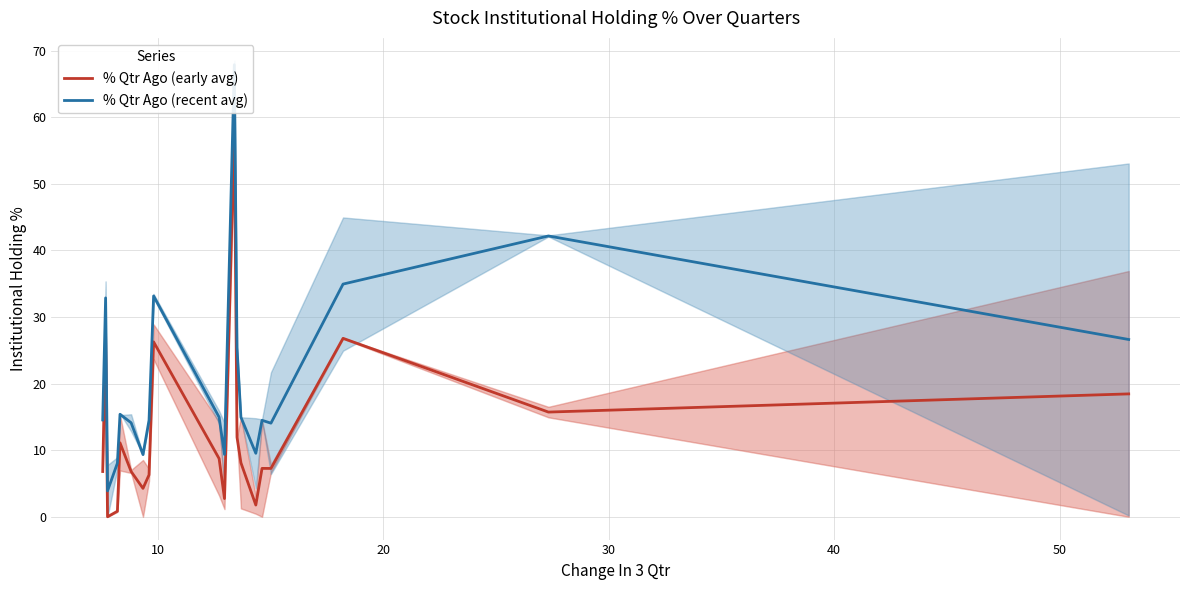

Is this an area chart (filled region under the line)?

No